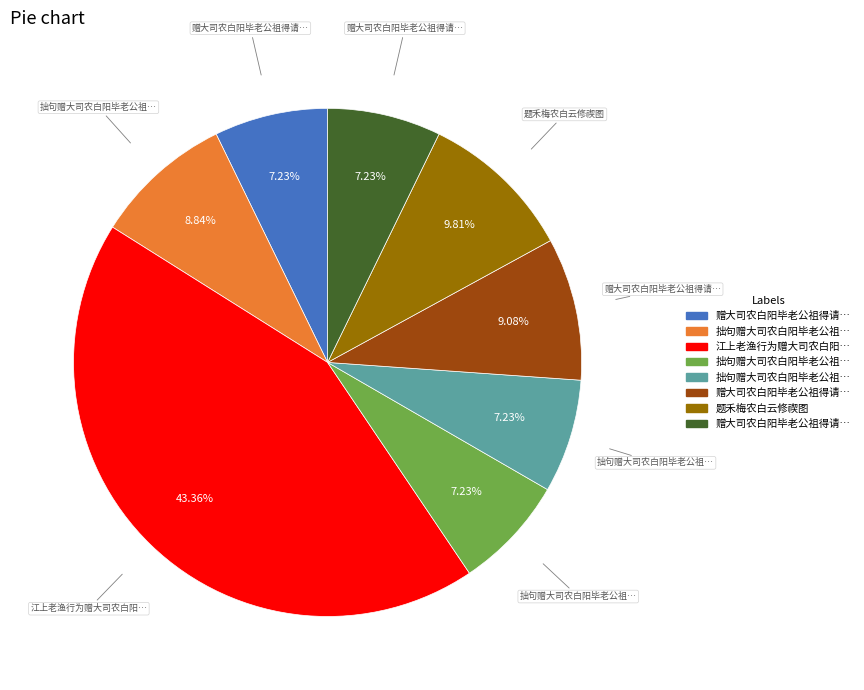

Is there a majority slice in this chart?

No